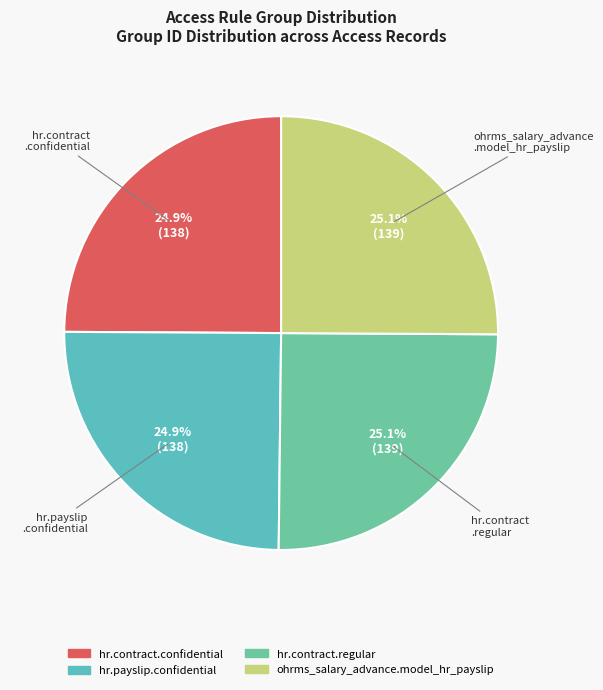

Which slice is the largest?

hr.contract.regular